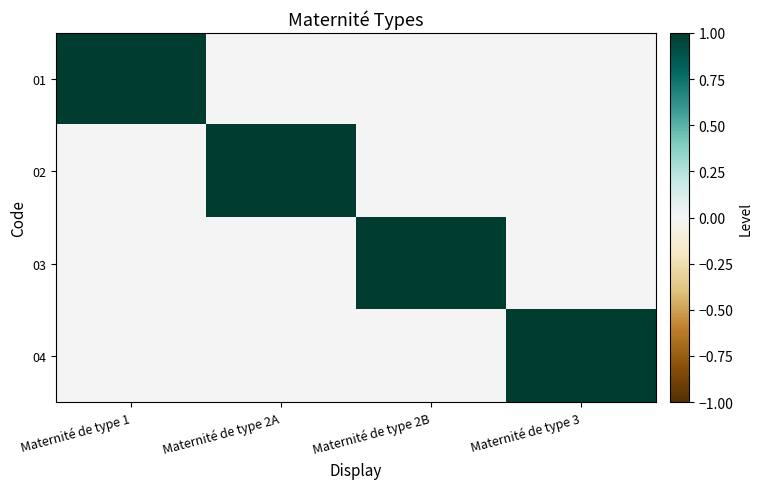

At how many categories does at least one series exceed 0?

4